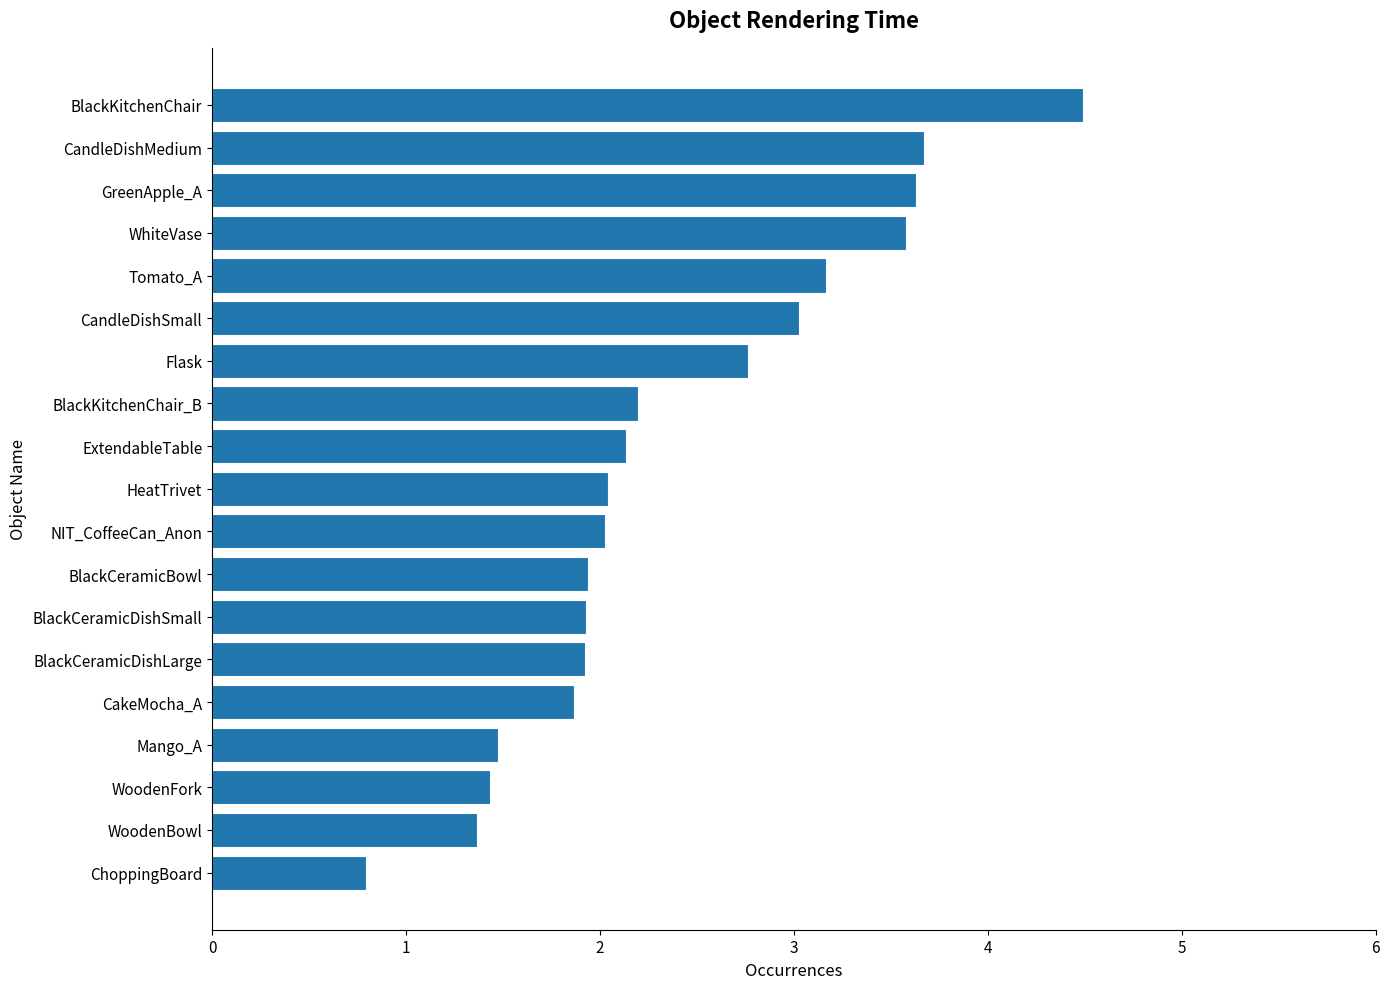

What value does the data have at WoodenBowl?

1.4